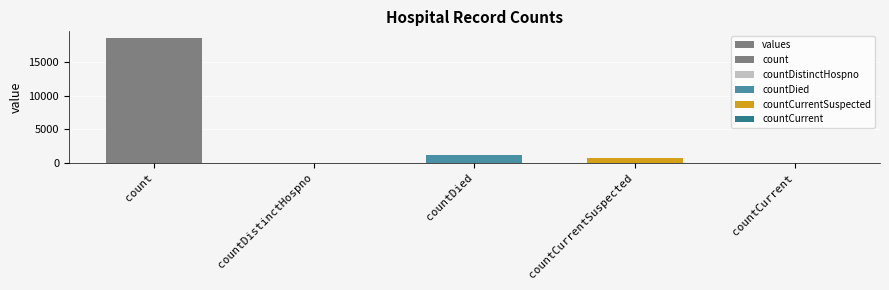

How many positive values are there?

3